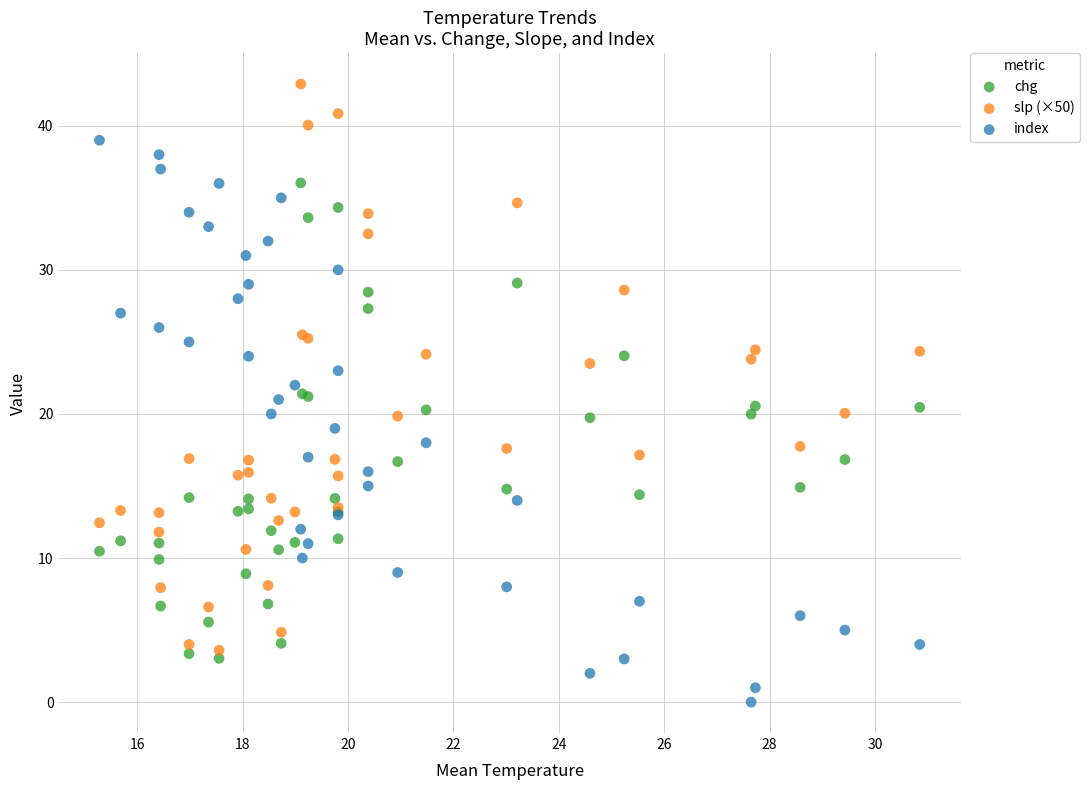

What is the X range (max minus min) for the scatter plot?

15.6